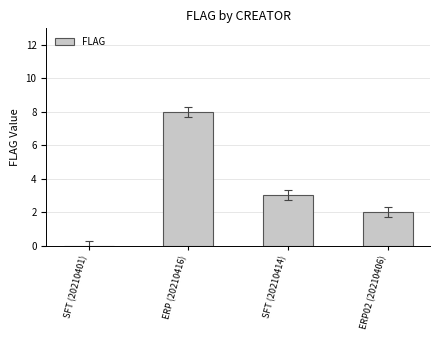

What is the ratio of the value at ERP02 (20210406) to the value at SFT (20210414)?

0.7